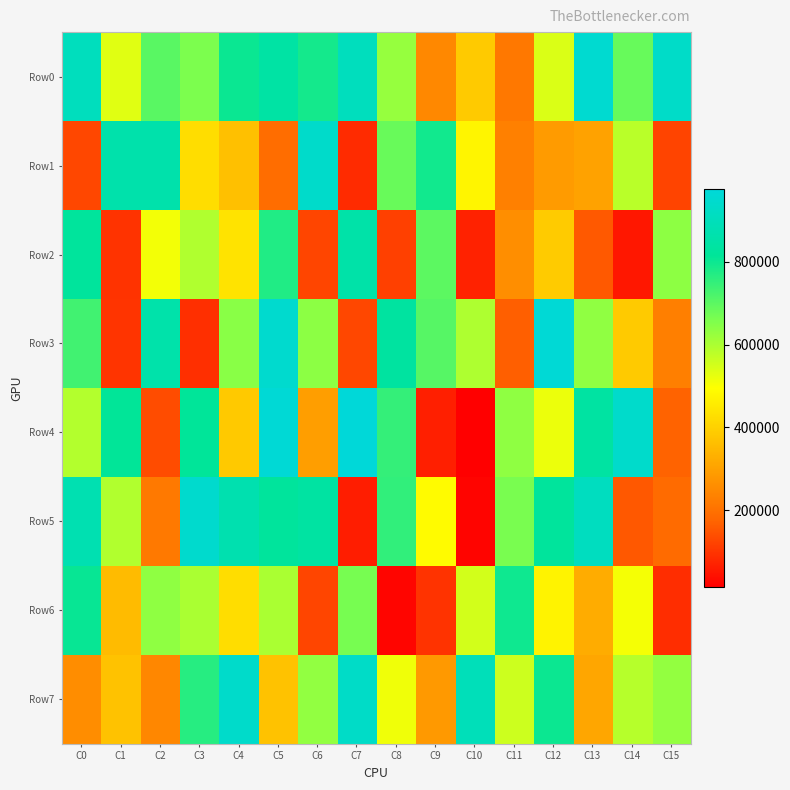

Rank the series at C13 from lowest to highest value.

Row2, Row1, Row7, Row6, Row3, Row4, Row5, Row0